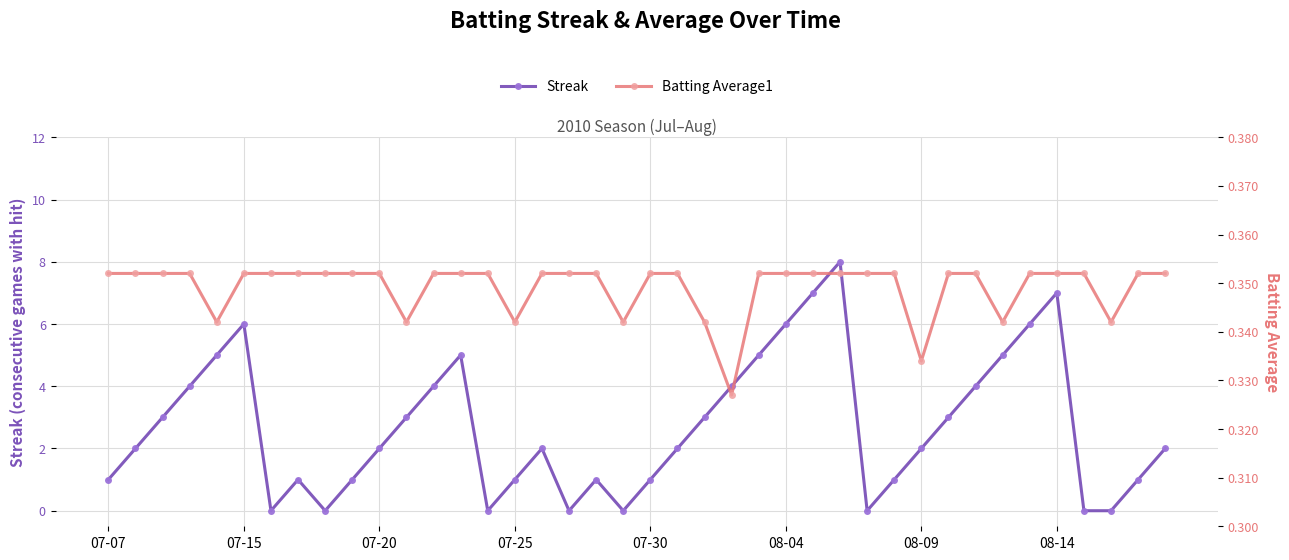

At which category does Streak reach its first local peak?

07-15